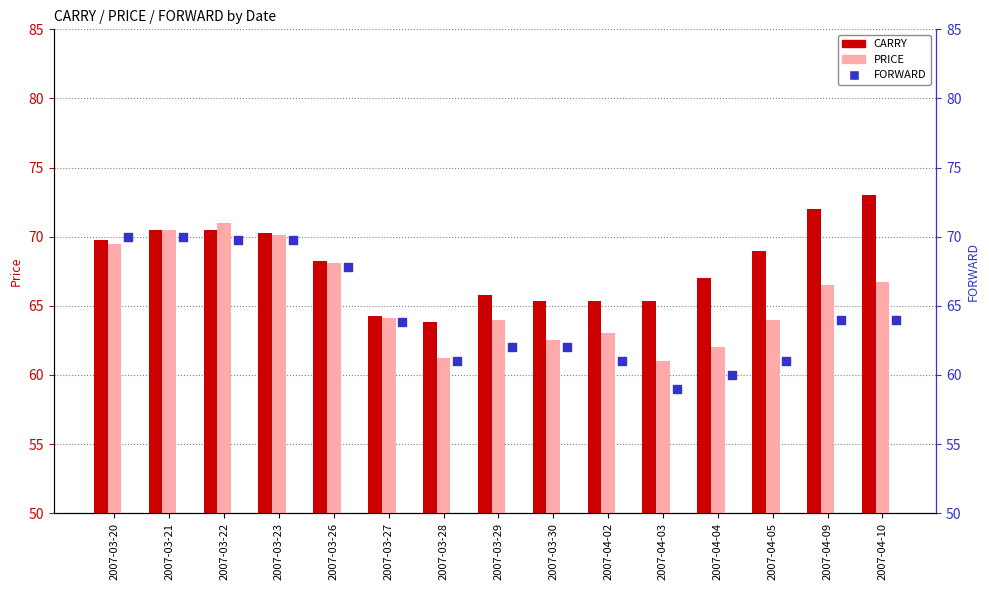

Which series contains the lowest Y value?

FORWARD